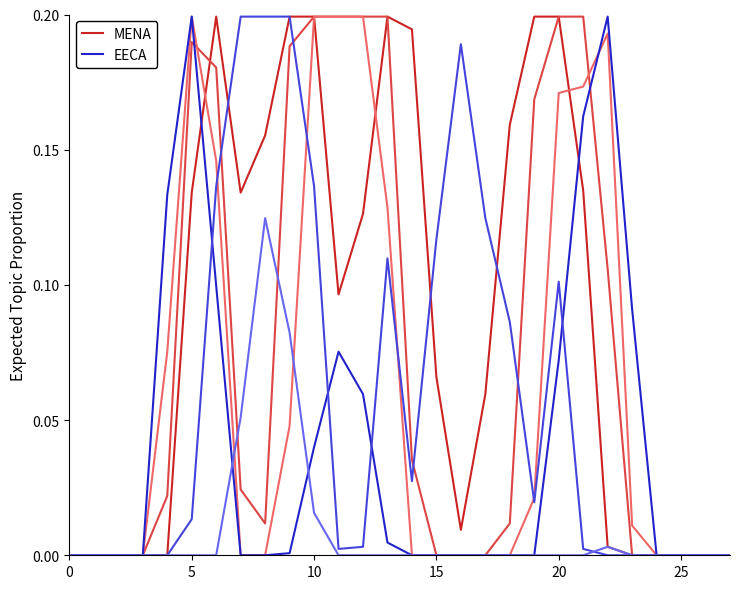

The value of MENA at 10 is 0.3. True or false?

False